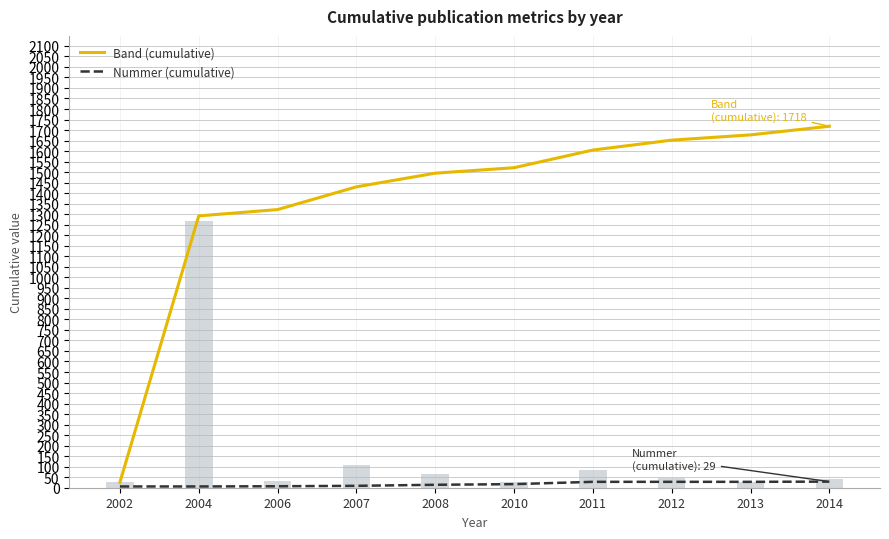

What is the sum of the Nummer (cumulative) values at 2008 and 2011?

42